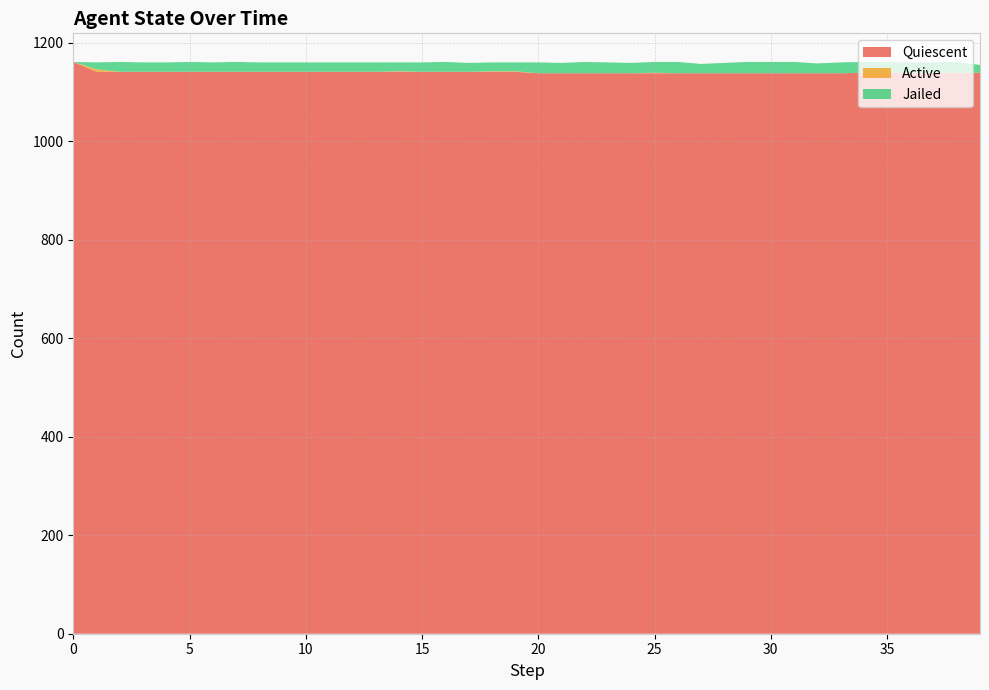

Reading left to right, transcribe all the data shown in this chart.

Quiescent: 1161	1141	1141	1141	1141	1141	1141	1141	1141	1141	1141	1141	1141	1141	1141	1141	1141	1141	1141	1141	1138	1138	1138	1138	1138	1138	1138	1138	1138	1138	1138	1138	1138	1138	1139	1139	1139	1139	1139	1139
Active: 0	5	0	0	0	0	0	0	0	0	0	0	0	0	1	0	0	0	1	1	0	0	0	0	0	1	0	0	0	0	0	0	0	0	0	0	0	0	0	0
Jailed: 0	14	20	19	19	20	19	20	19	19	19	19	19	19	18	19	20	18	18	18	22	21	23	22	21	22	23	19	21	23	23	23	20	22	22	21	21	21	22	16